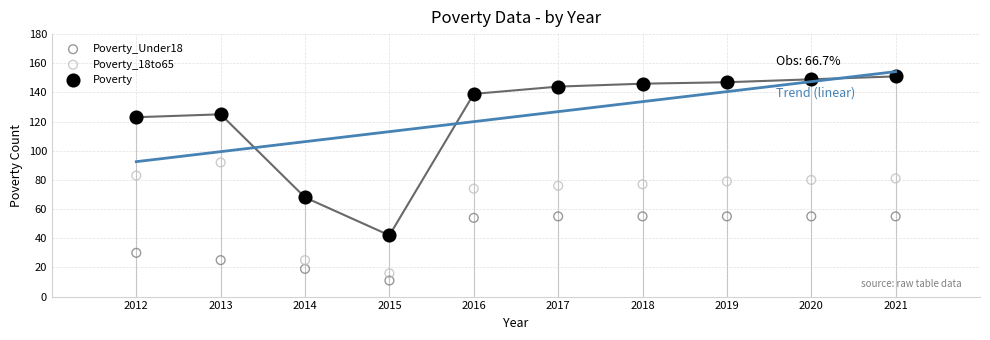

In the Poverty series, what Y value is closest to 96?

123